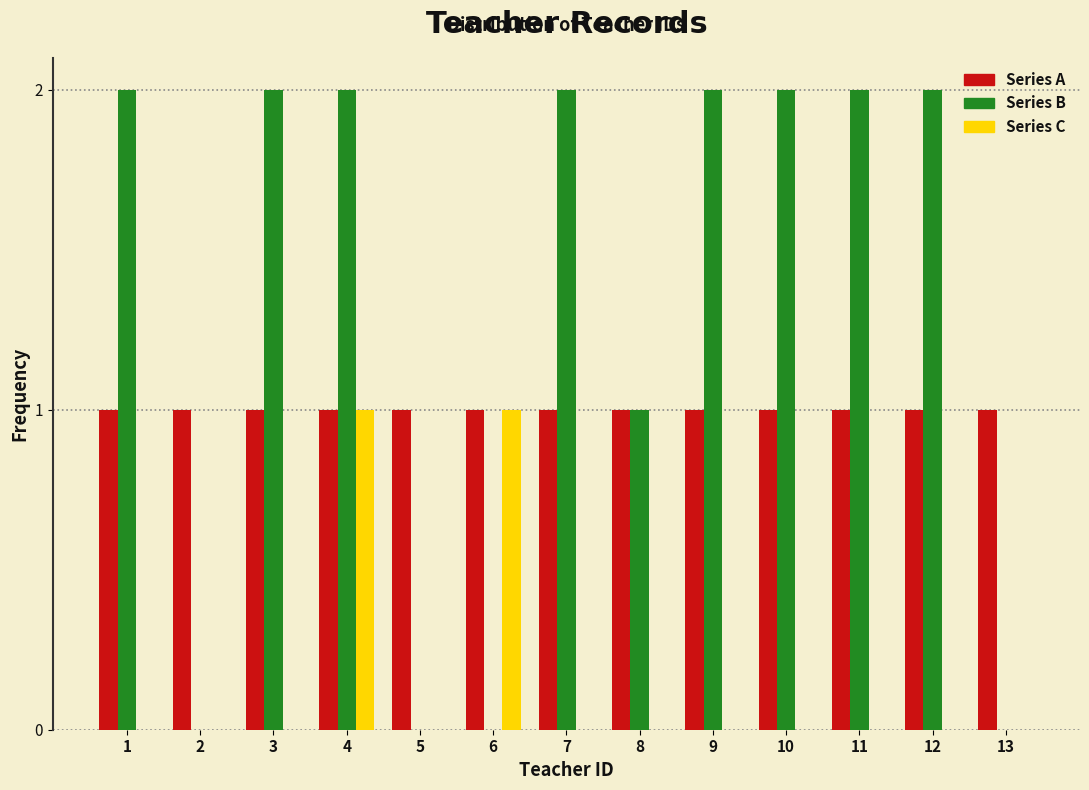

What is the total value across all series at 7?

3